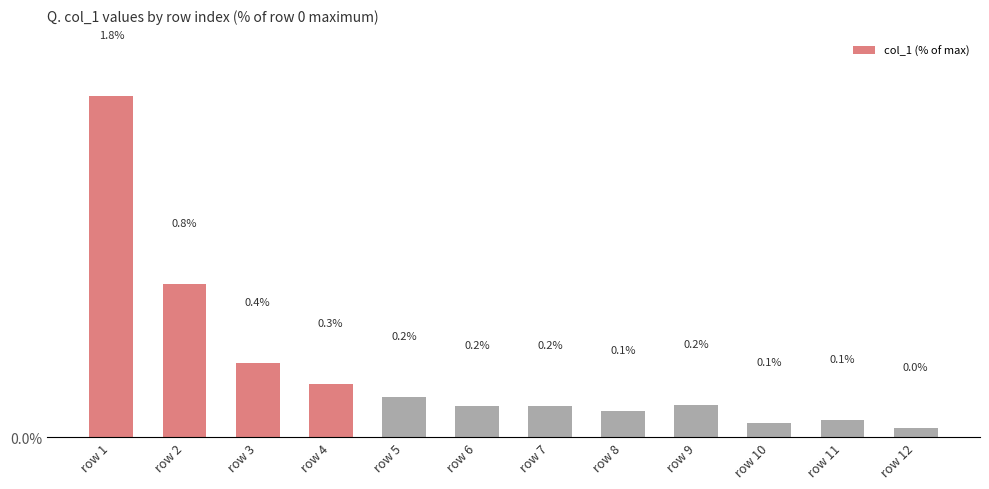

What is the value of the 7th bar from the left?

0.2